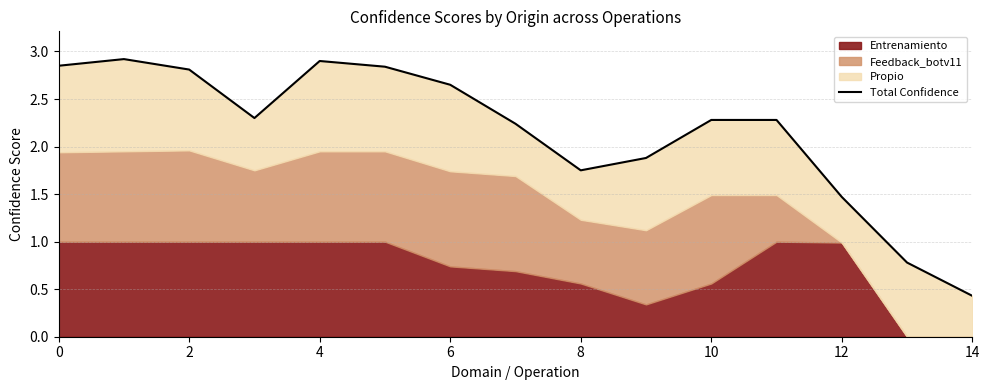

Does the chart have visible grid lines?

Yes